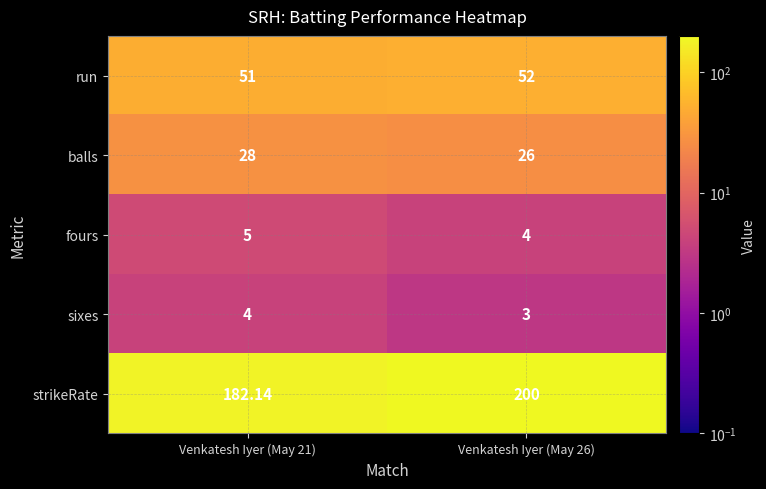

Which series has the largest total across all categories?

strikeRate